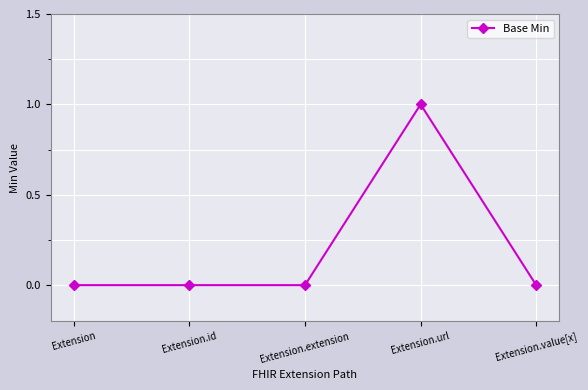

True or false: the data has more than 2 interior local peaks.

False